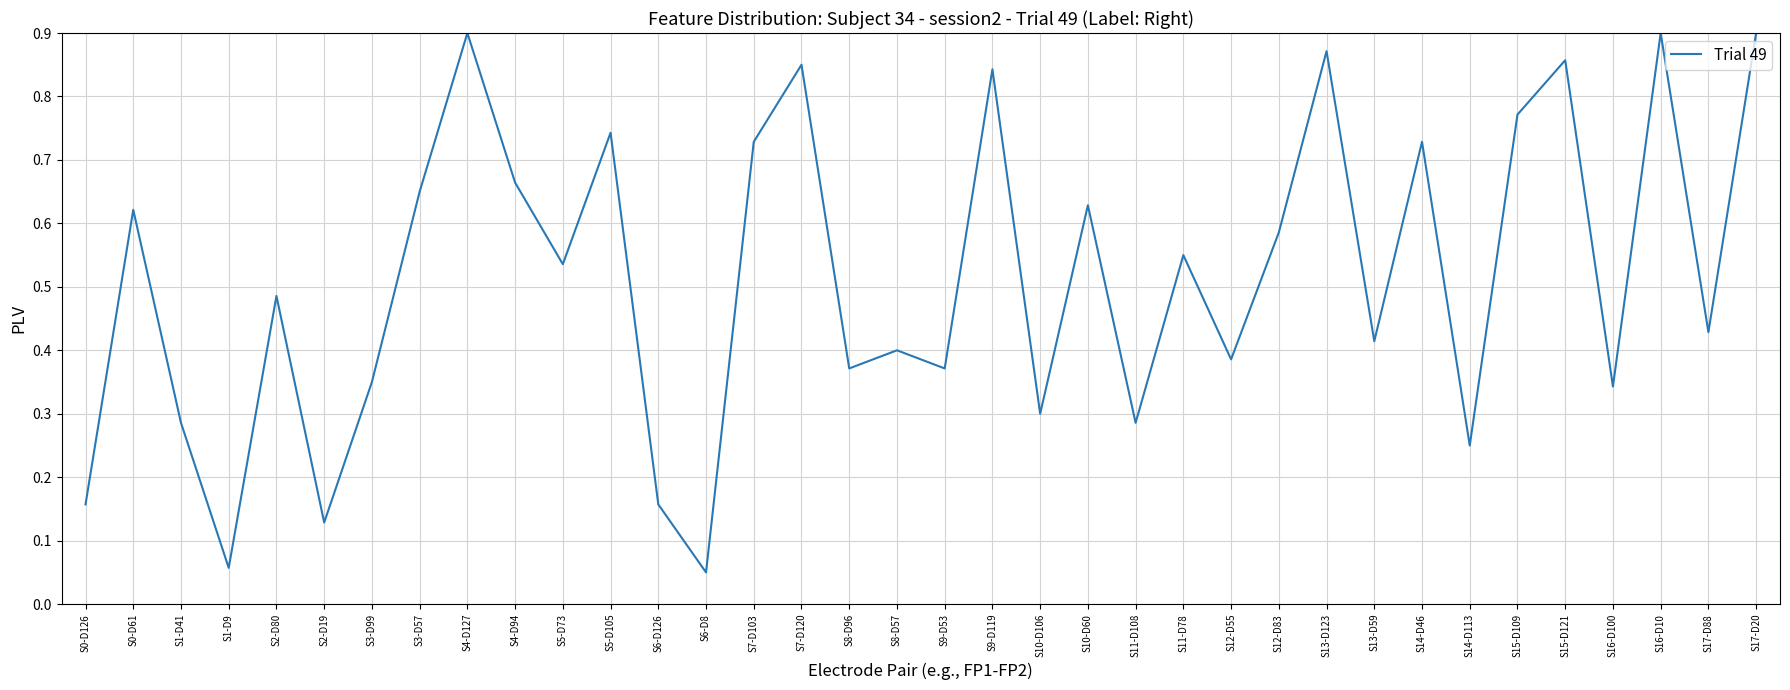

The value at S17-D20 is 0.9. True or false?

True